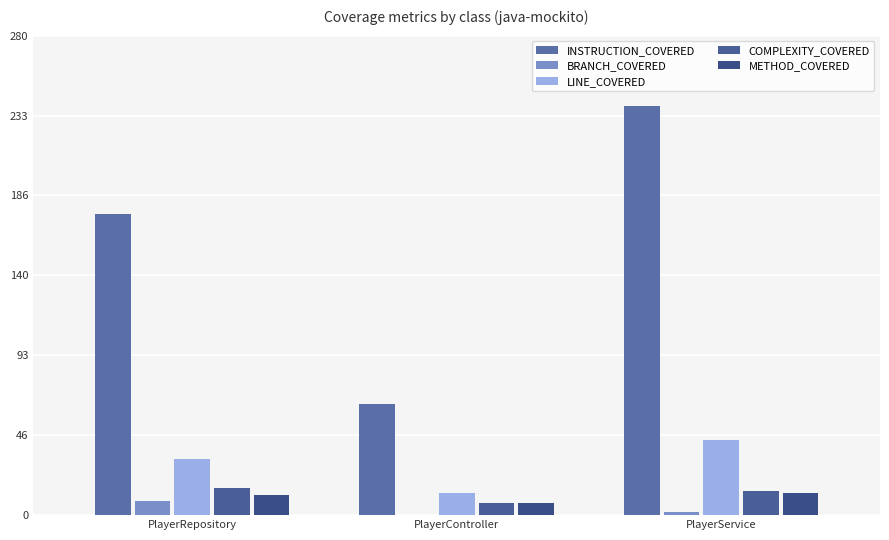

Which series has the largest total across all categories?

INSTRUCTION_COVERED